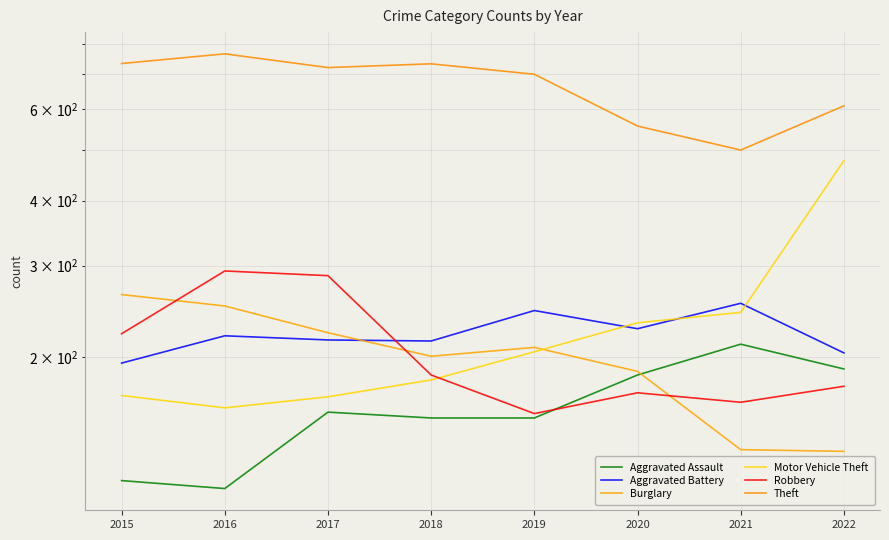

Does the chart display data point markers on the line(s)?

No